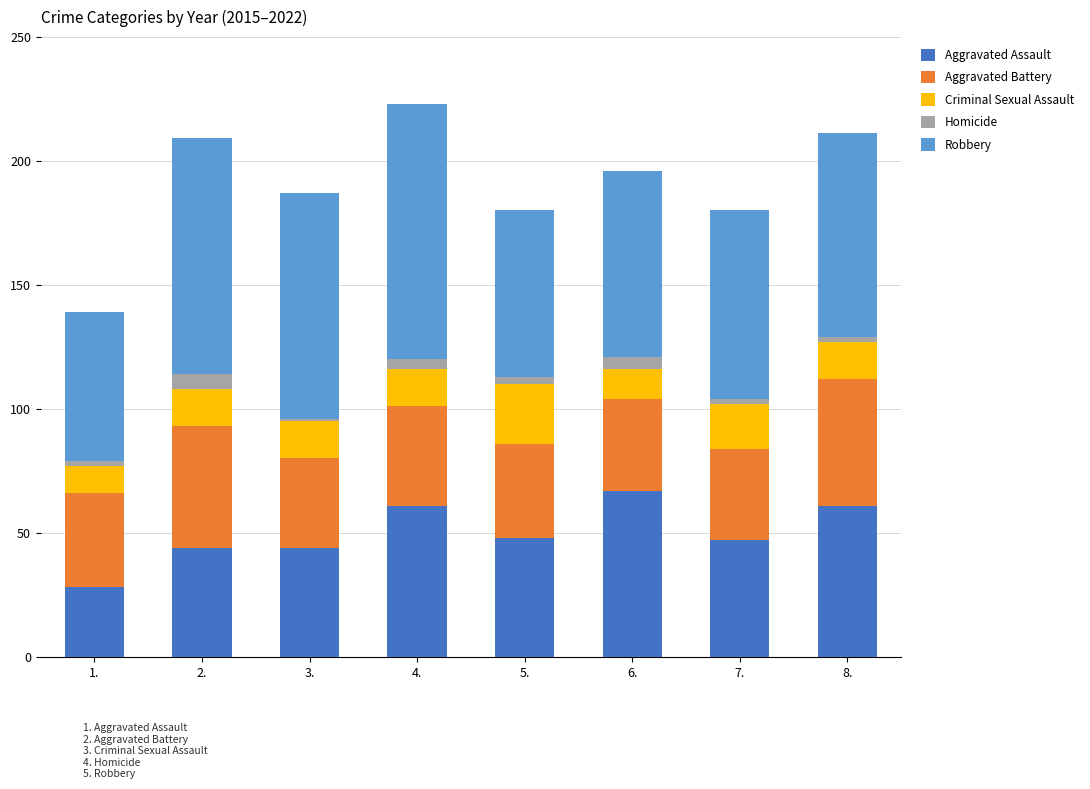

Where is Robbery nearest to the value 81?

8.